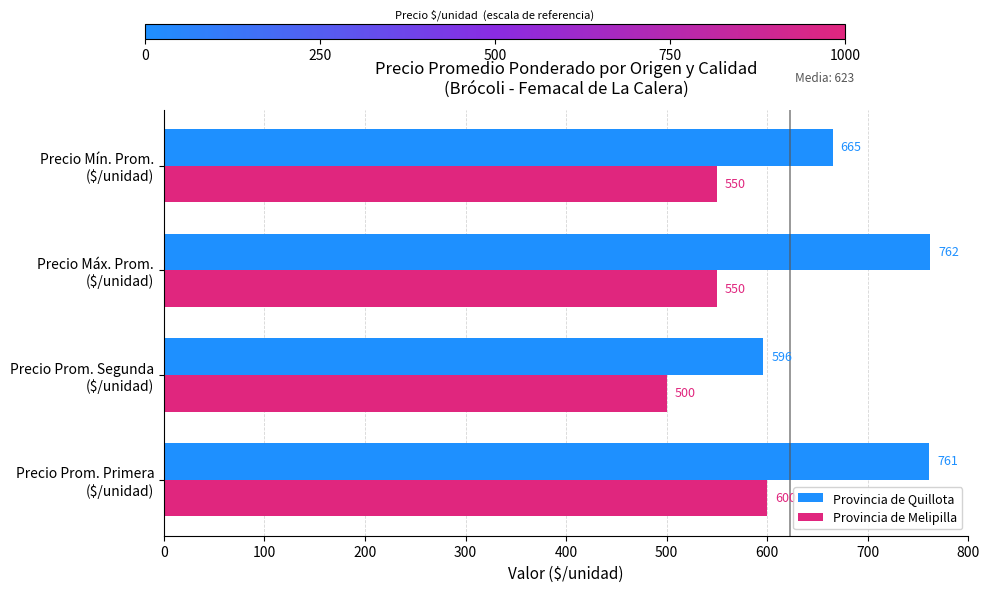

Which series has the largest total across all categories?

Provincia de Quillota